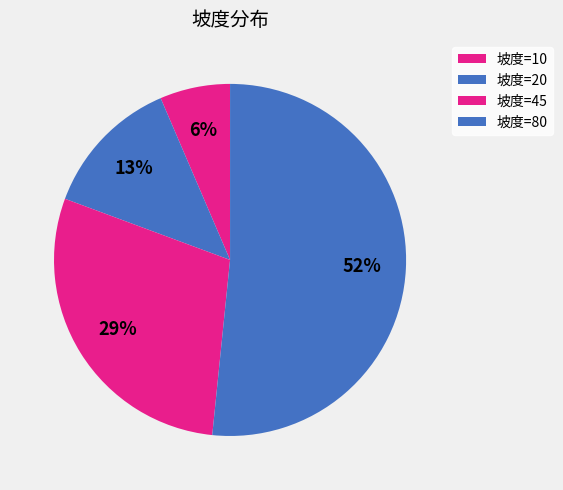

Count the number of slices in the pie.

4